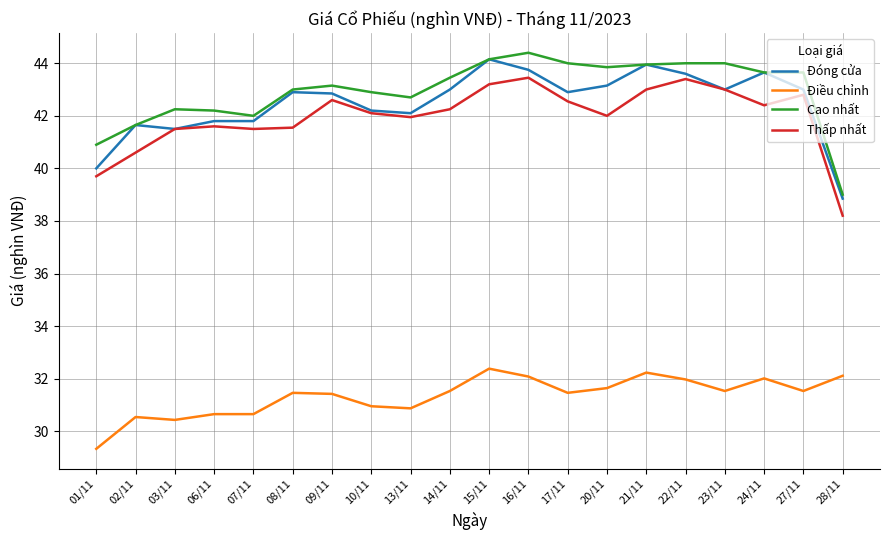

What is the difference between the highest and lowest values at 27/11?

12.1